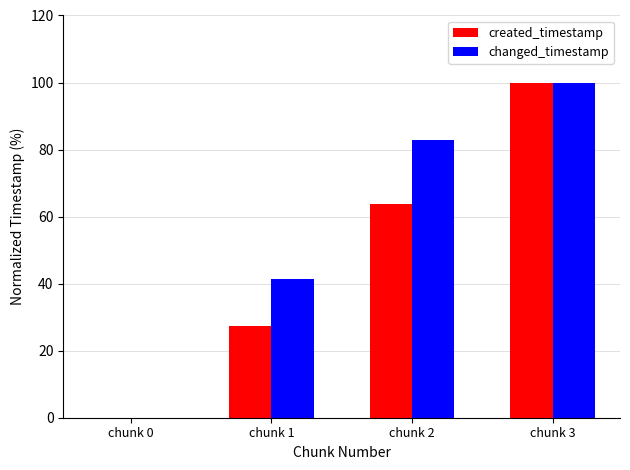

Are the bars grouped side by side (vs. stacked)?

Yes